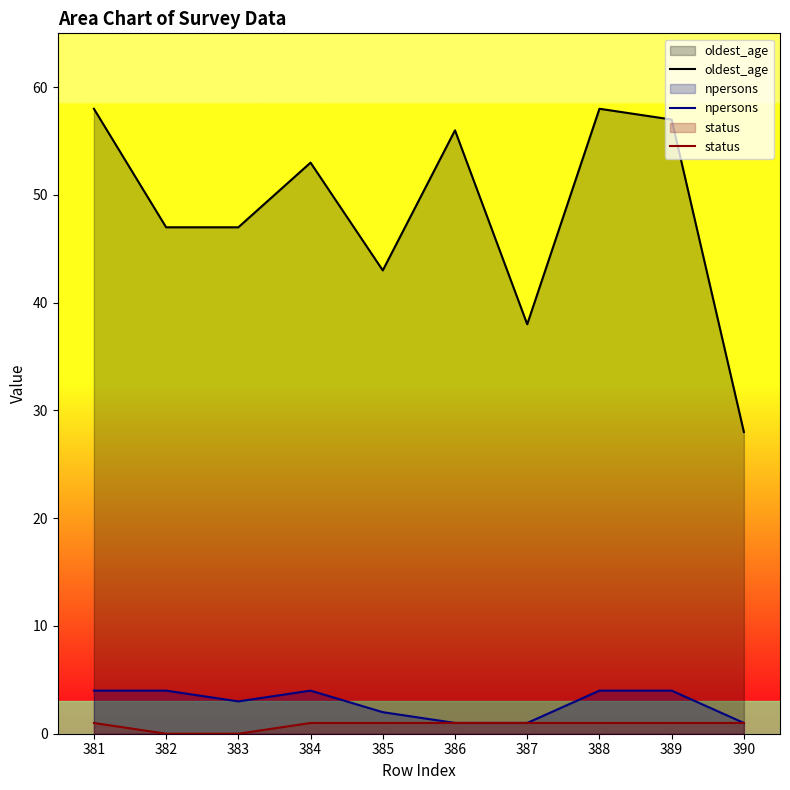

List the series in order of their peak value, lowest first.

status, npersons, oldest_age